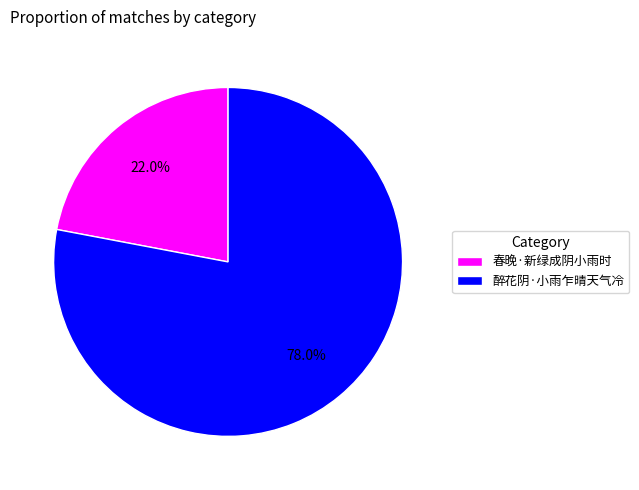

Is the sum of 春晚·新绿成阴小雨时 and 醉花阴·小雨乍晴天气冷 greater than half?

Yes